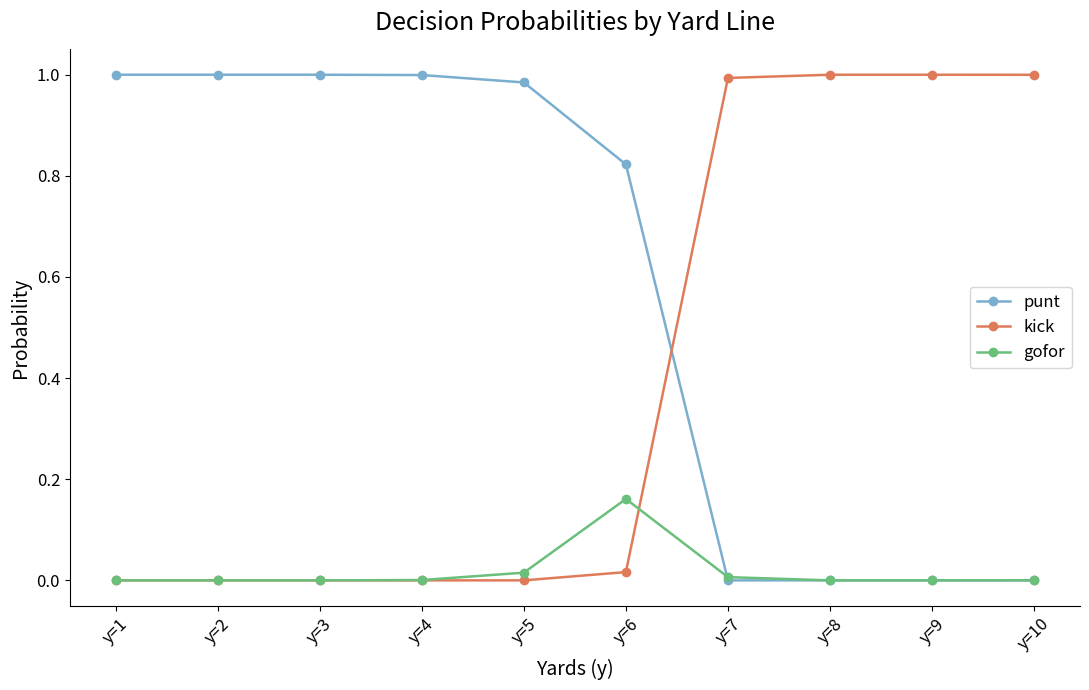

How many series are shown in this chart?

3